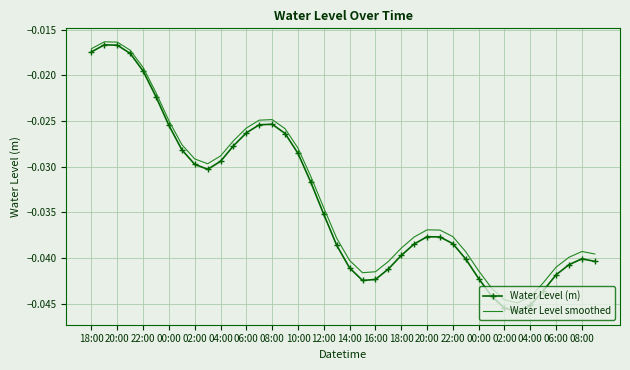

Which series has the widest spread of values?

Water Level (m)